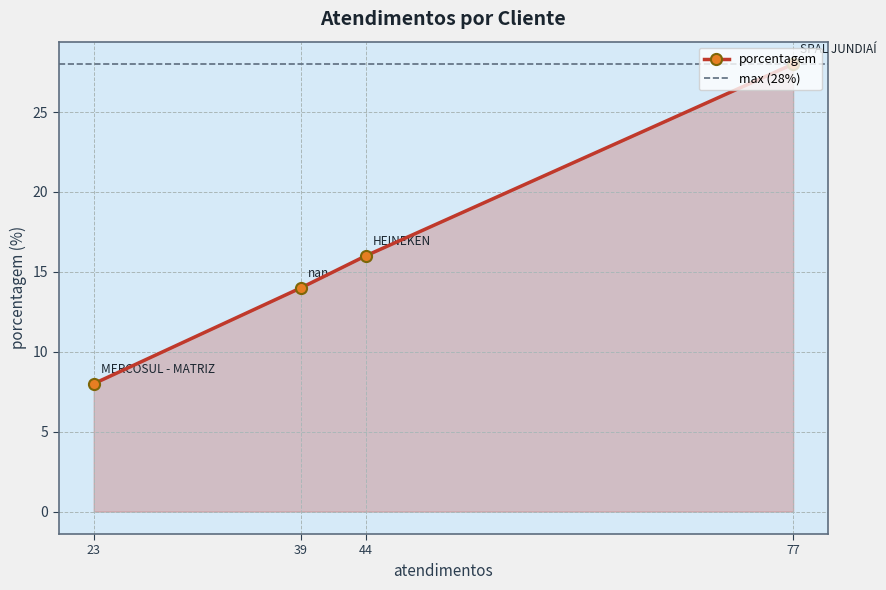

What is the value of the porcentagem point at the 1st from the left?

8